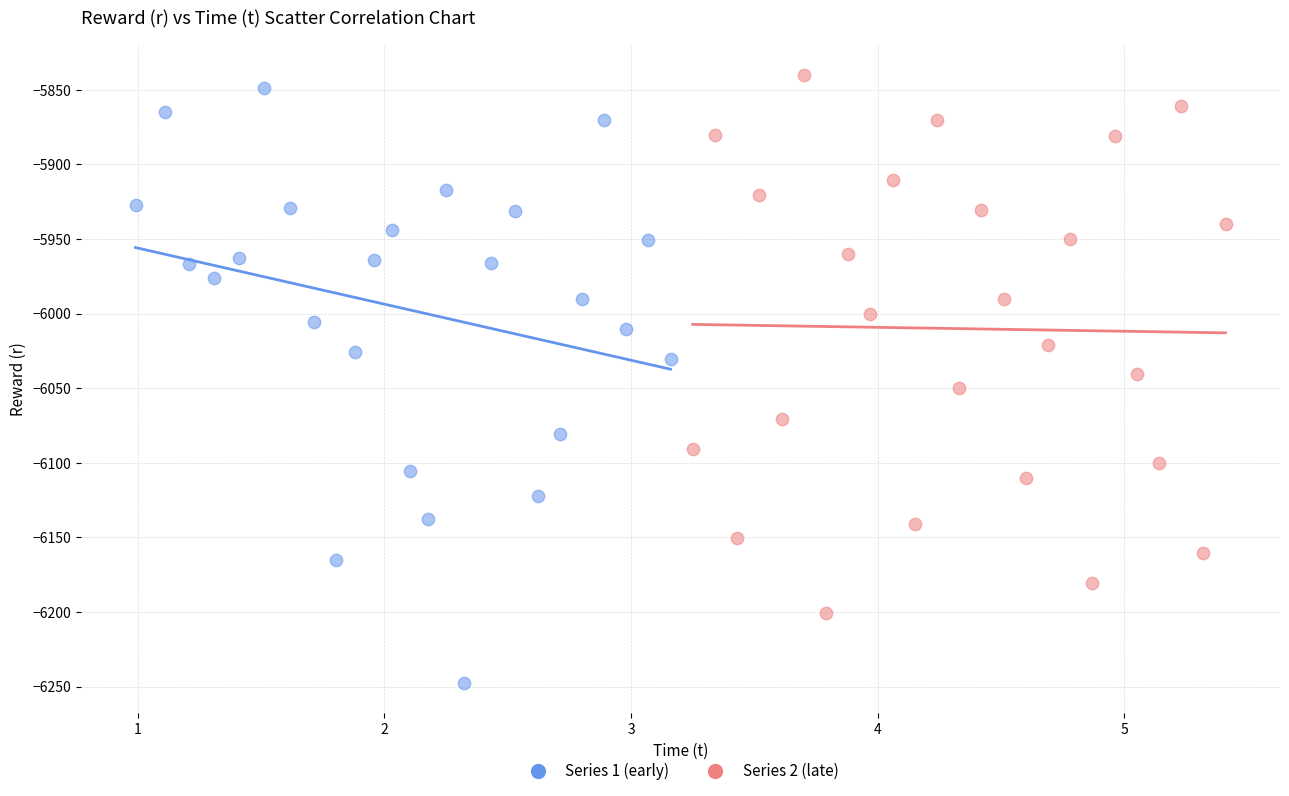

Which series contains the highest Y value?

Series 2 (late)